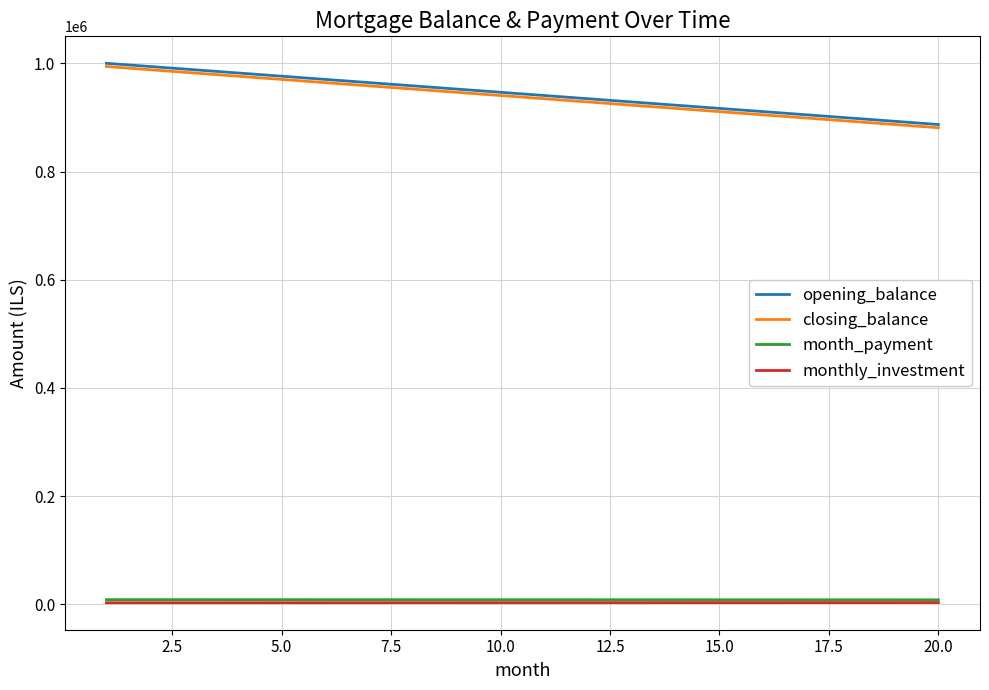

What are all the series names shown in the legend?

opening_balance, closing_balance, month_payment, monthly_investment